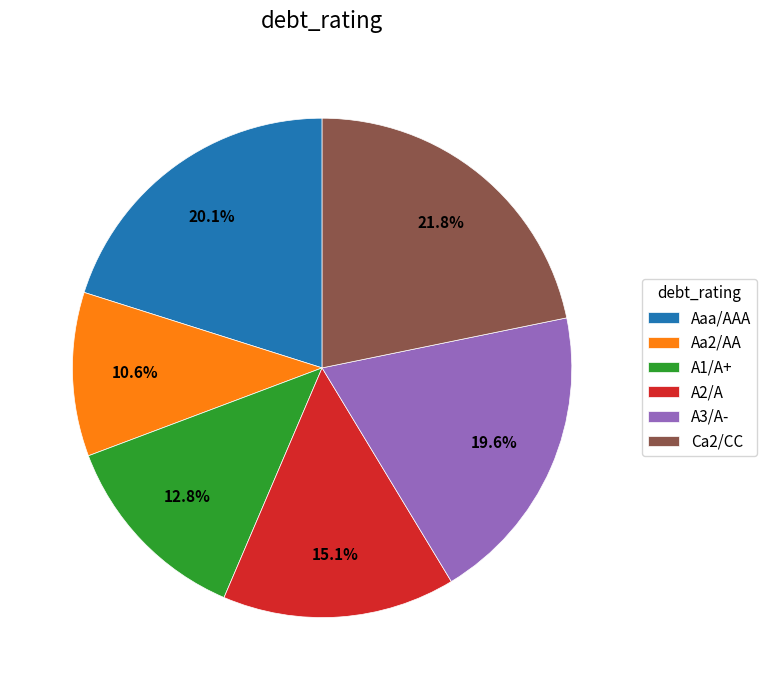

Does any single category account for the majority?

No